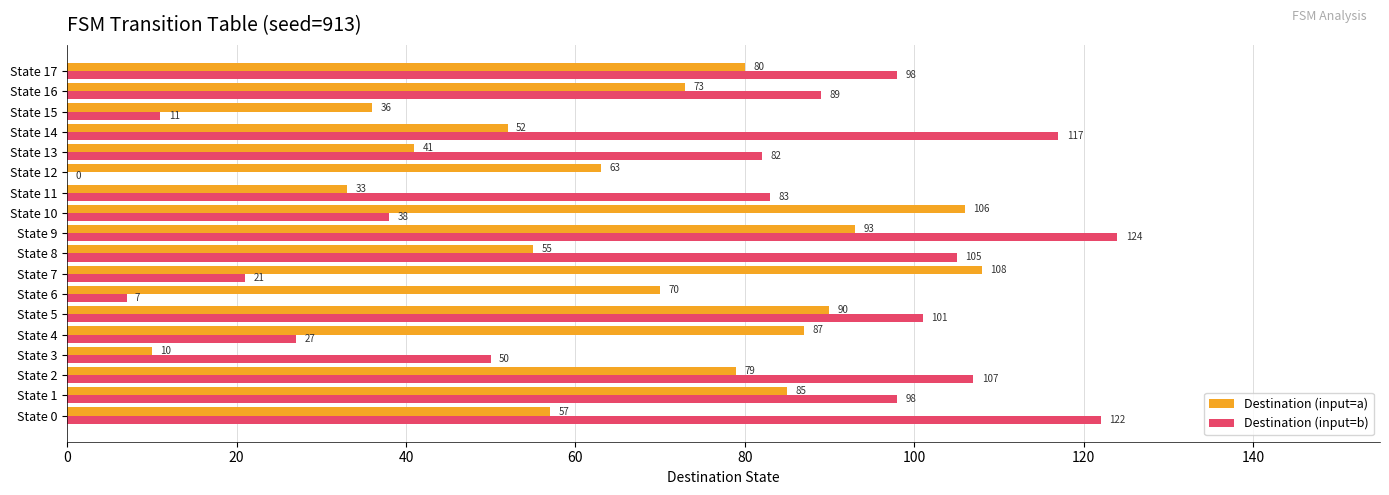

What is the sum of all Destination (input=b) values?

1280